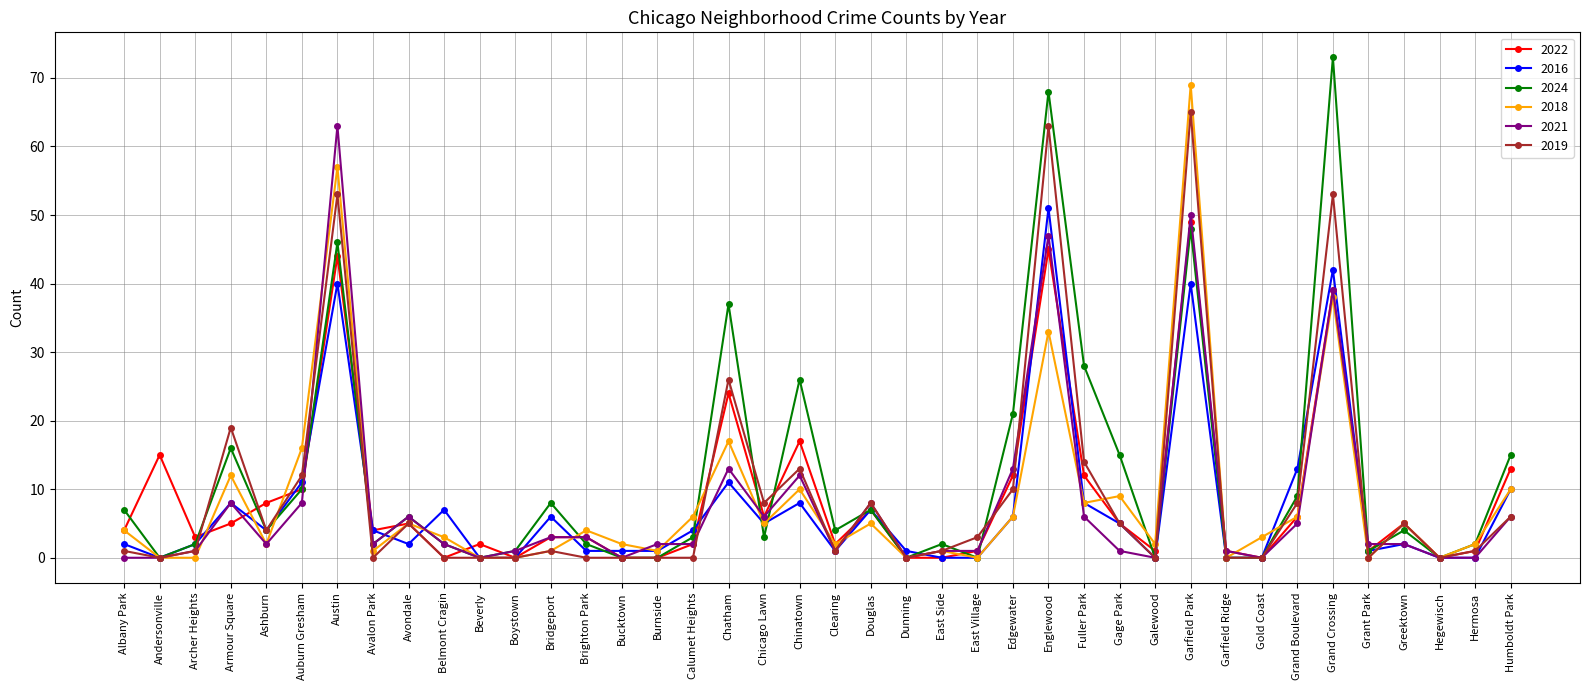

The 2018 series shows 5 at Chicago Lawn. True or false?

True